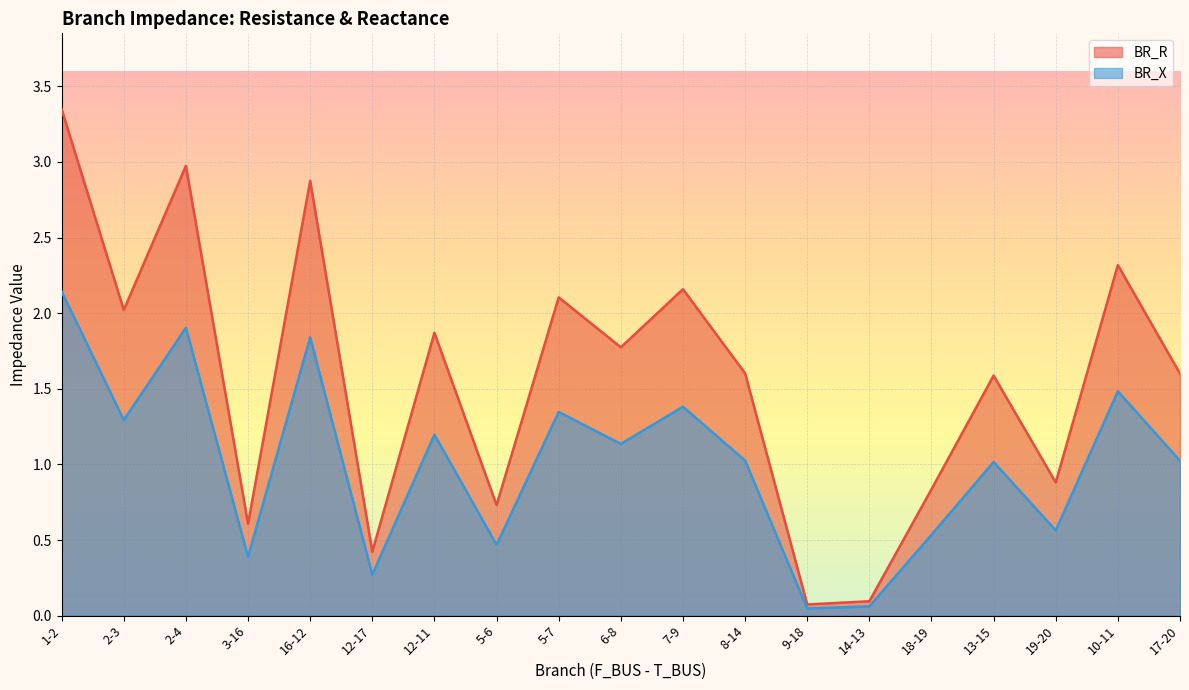

Reading left to right, extract all data points from this chart.

BR_R: 1-2=3.3	2-3=2.0	2-4=3.0	3-16=0.6	16-12=2.9	12-17=0.4	12-11=1.9	5-6=0.7	5-7=2.1	6-8=1.8	7-9=2.2	8-14=1.6	9-18=0.1	14-13=0.1	18-19=0.8	13-15=1.6	19-20=0.9	10-11=2.3	17-20=1.6
BR_X: 1-2=2.1	2-3=1.3	2-4=1.9	3-16=0.4	16-12=1.8	12-17=0.3	12-11=1.2	5-6=0.5	5-7=1.3	6-8=1.1	7-9=1.4	8-14=1.0	9-18=0.0	14-13=0.1	18-19=0.5	13-15=1.0	19-20=0.6	10-11=1.5	17-20=1.0